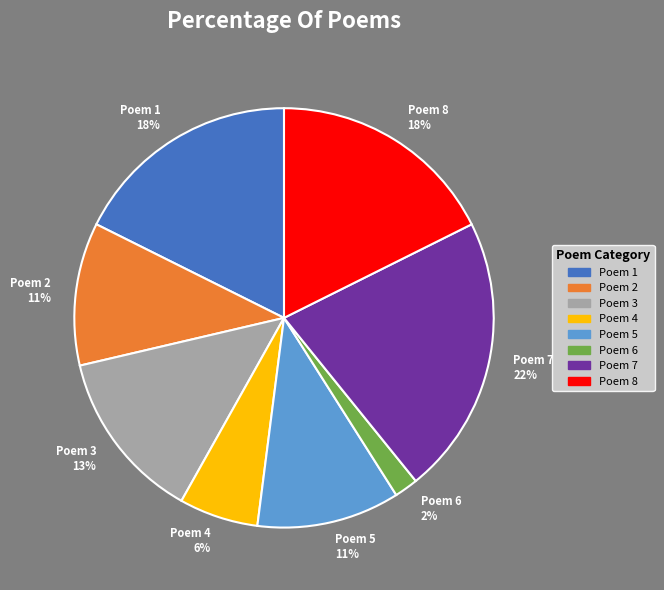

What is the smallest slice in the pie chart?

Poem 6